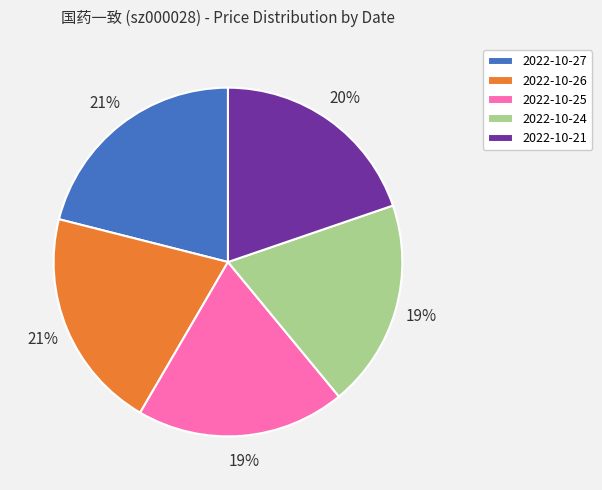

To the nearest percent, what is the combined percentage of 2022-10-27 and 2022-10-21?

41%